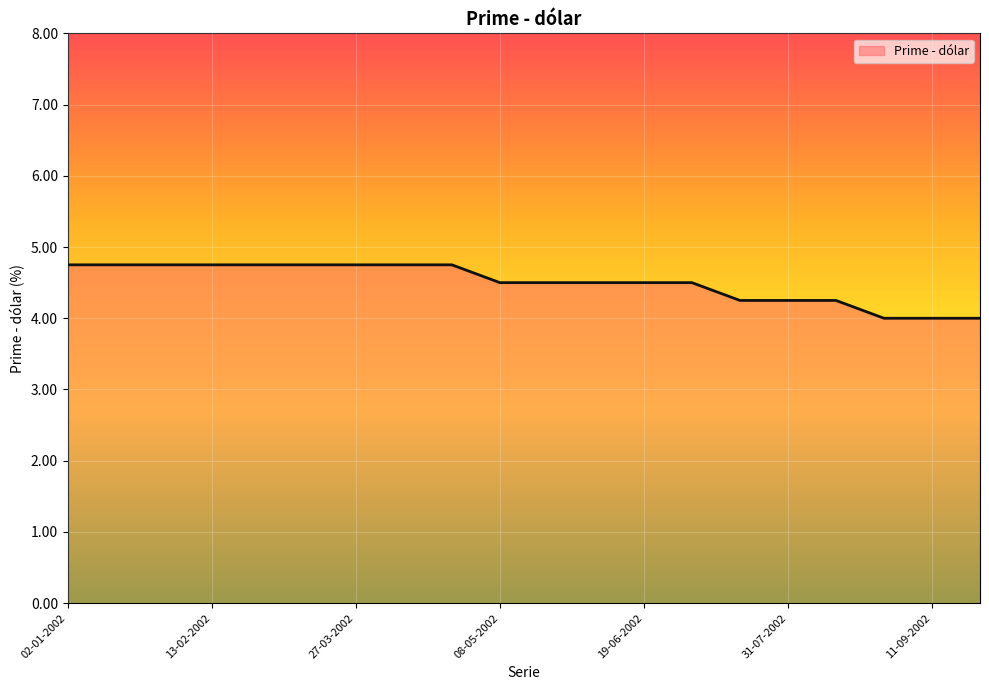

What is the minimum value shown in the chart?

4.0